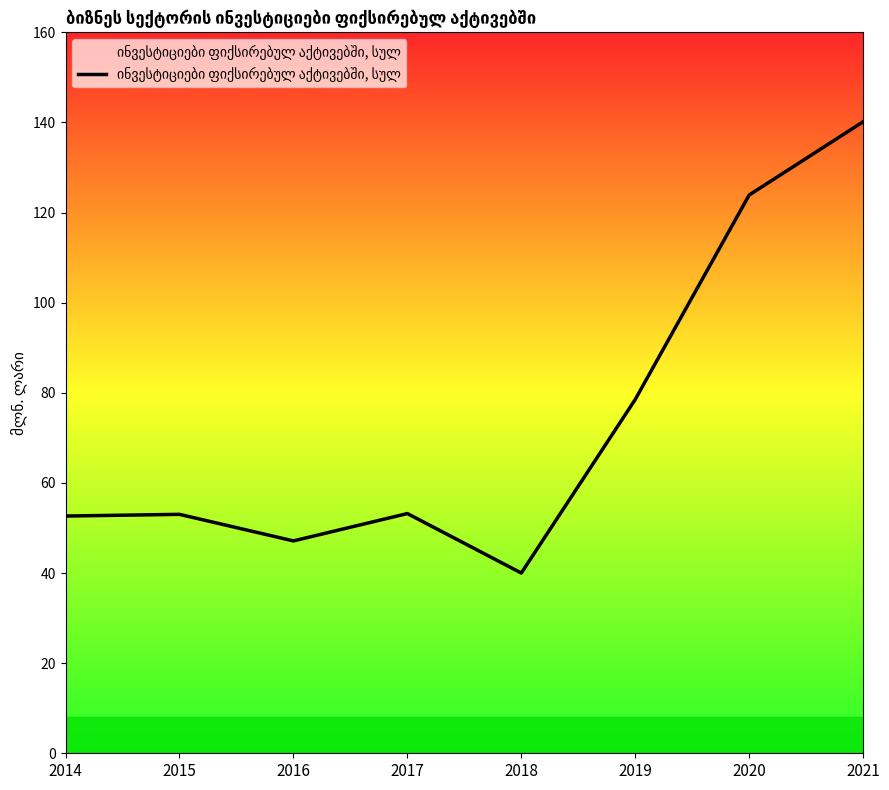

True or false: the data shows 53.2 at 2017.

True